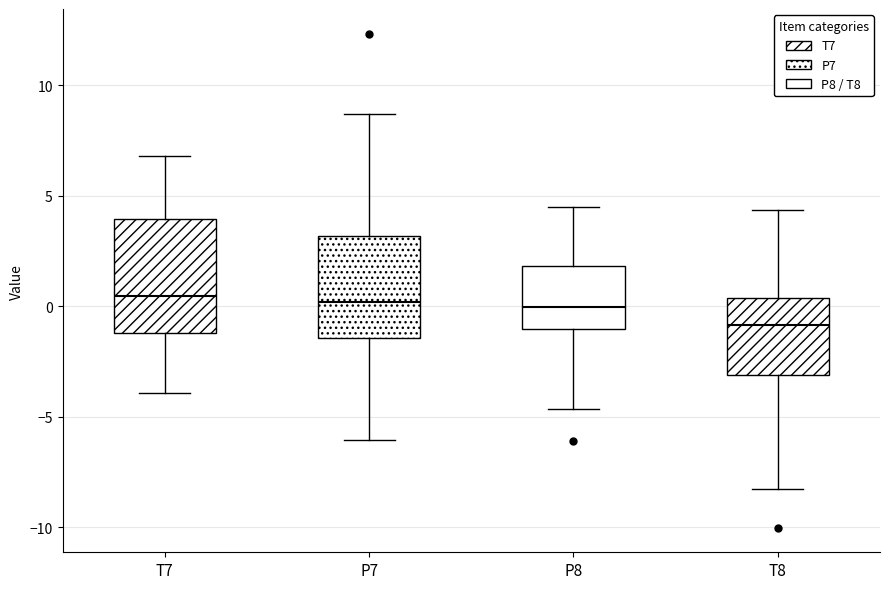

Which box has the lowest median line?

T8